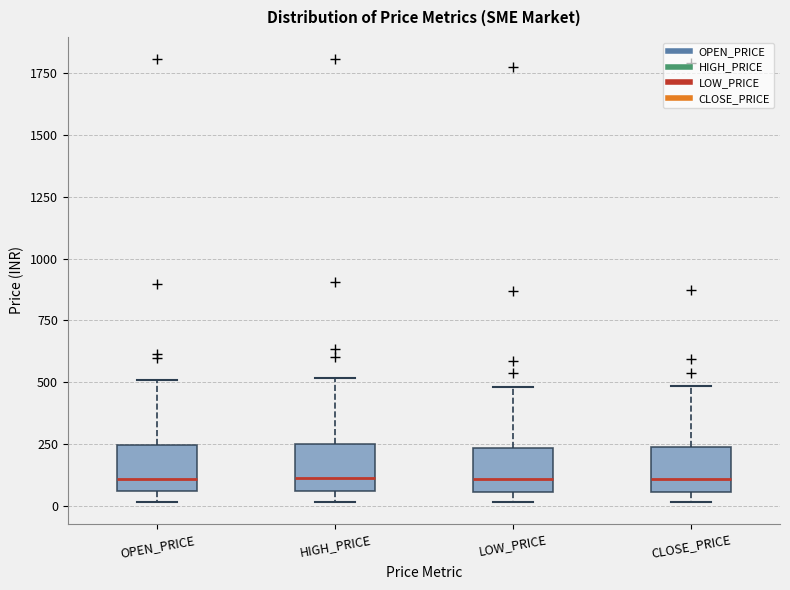

Reading left to right, read every box against the y-axis: the position of its median line, the range the box covers, and the ends of its whiskers. The values are not printed on the chart, so give them approximately, as read against the axis.

OPEN_PRICE: median 100, box 50 to 250, whiskers 0 to 500
HIGH_PRICE: median 100, box 50 to 250, whiskers 0 to 500
LOW_PRICE: median 100, box 50 to 250, whiskers 0 to 500
CLOSE_PRICE: median 100, box 50 to 250, whiskers 0 to 500